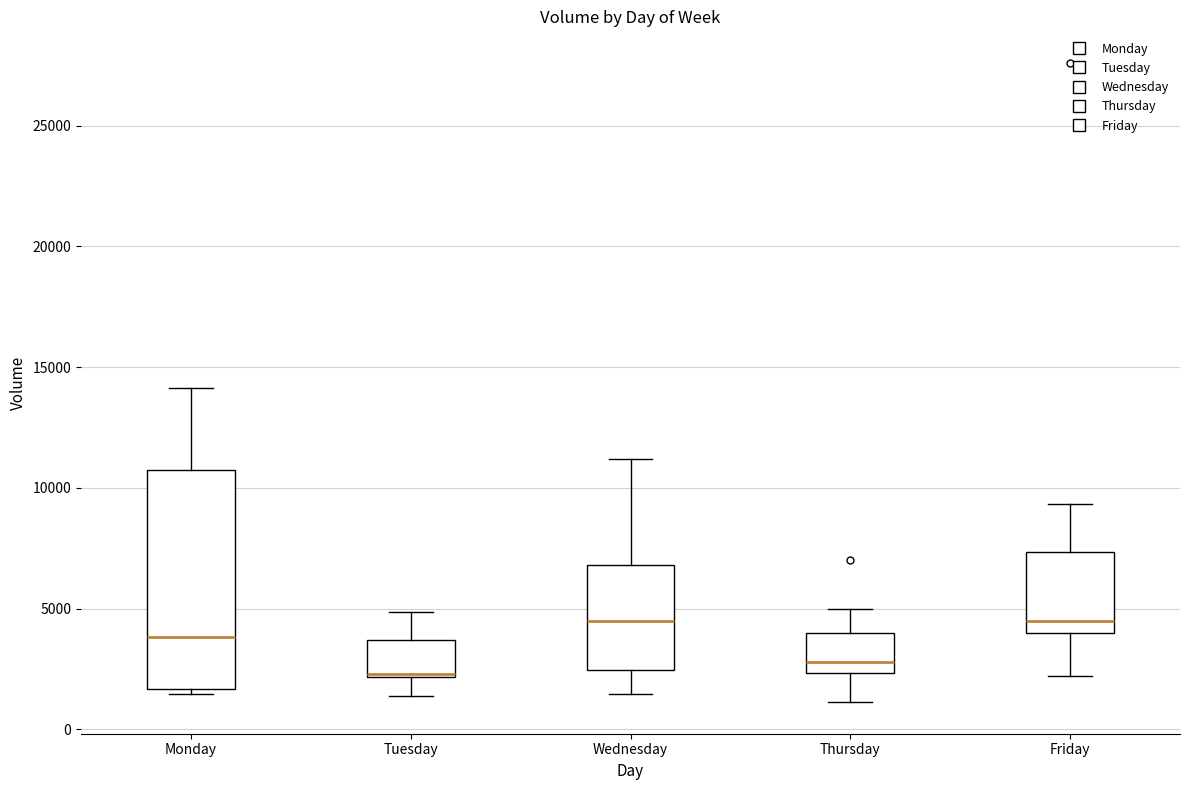

Reading left to right, read every box against the y-axis: the position of its median line, the range the box covers, and the ends of its whiskers. The values are not printed on the chart, so give them approximately, as read against the axis.

Monday: median 4000, box 1500 to 11000, whiskers 1500 (just below the box's lower edge) to 14000
Tuesday: median 2500, box 2000 to 3500, whiskers 1500 to 5000
Wednesday: median 4500, box 2500 to 7000, whiskers 1500 to 11000
Thursday: median 3000, box 2500 to 4000, whiskers 1000 to 5000
Friday: median 4500, box 4000 to 7500, whiskers 2000 to 9500